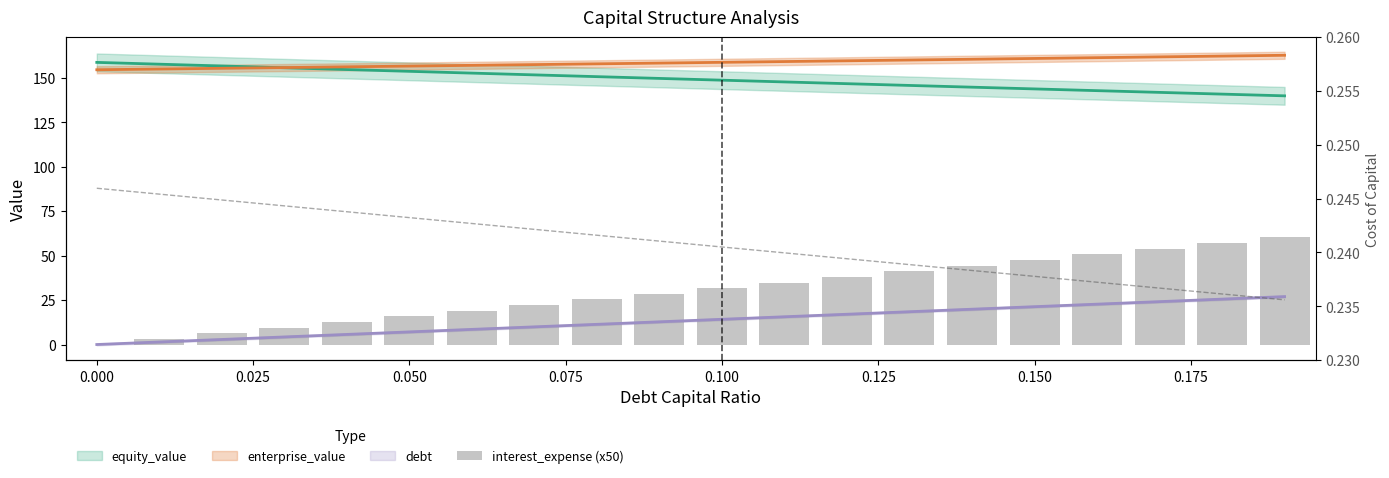

Is the value of interest_expense (x50) at 17 greater than the value of cost_capital at 15?

Yes